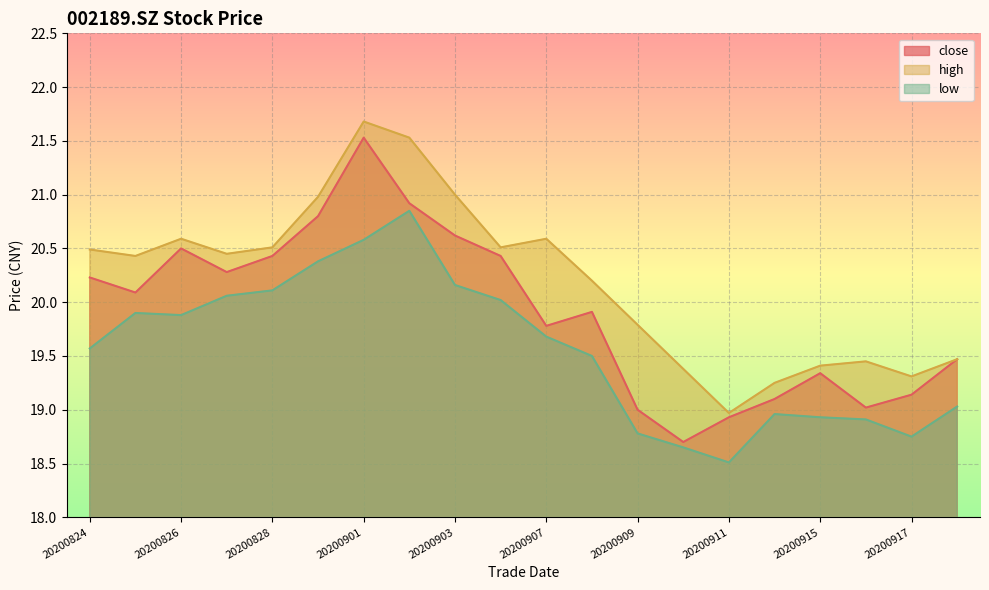

What is the value of the low point at the 8th from the left?

20.9